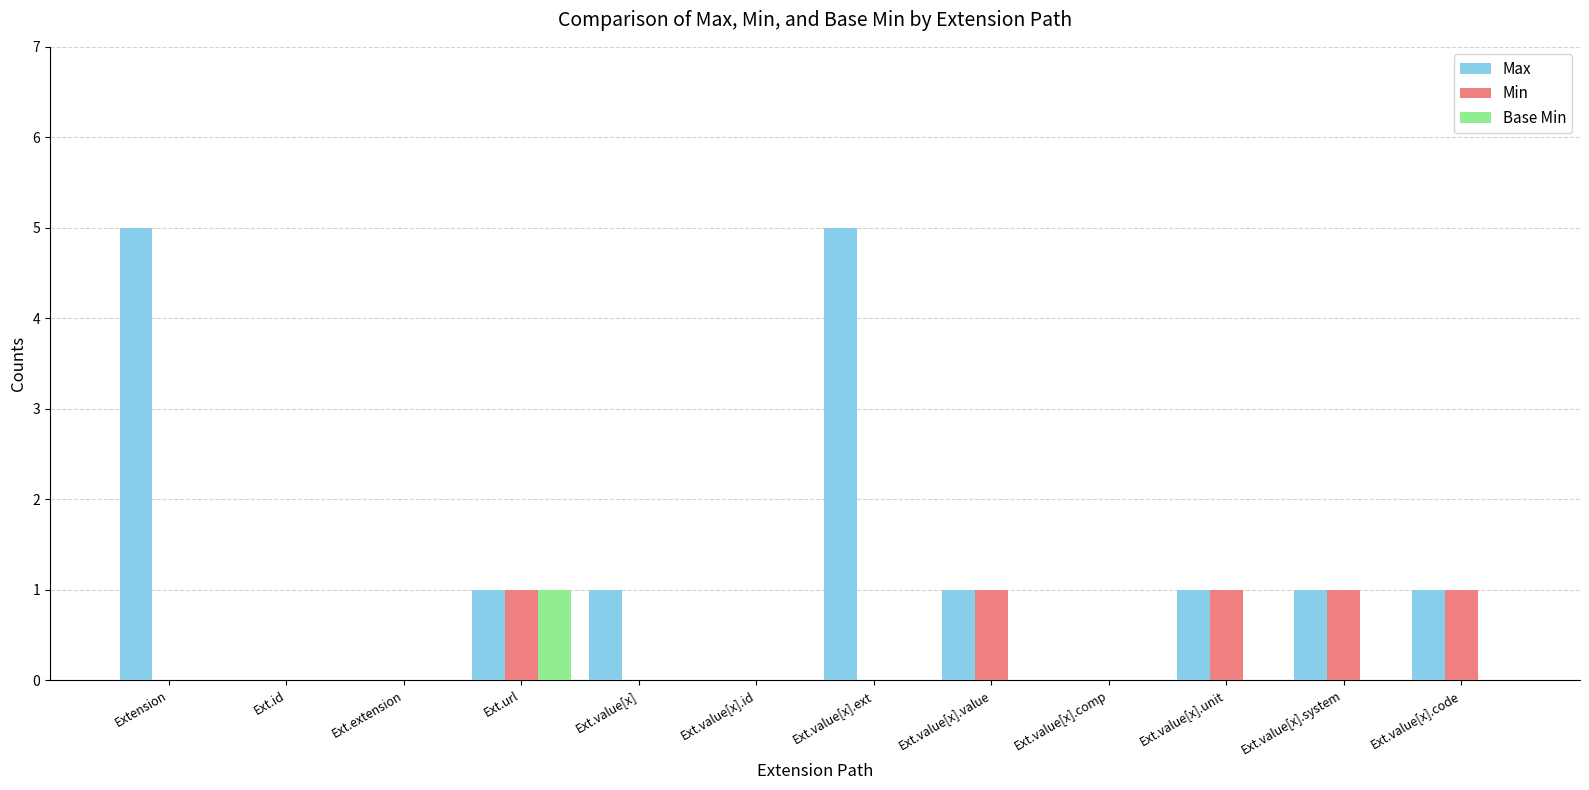

Is it true that Min equals 1 at Ext.value[x].value?

True